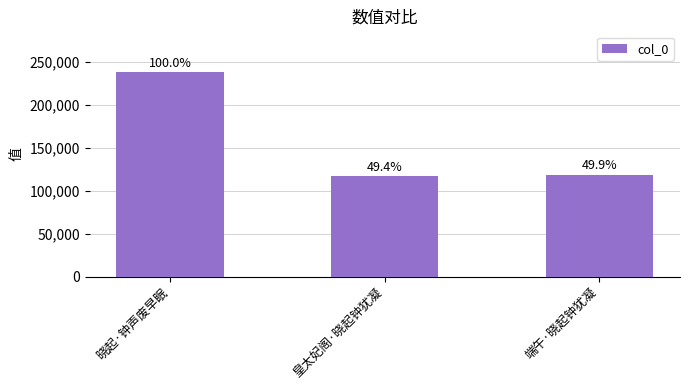

How many bars are there in total?

3